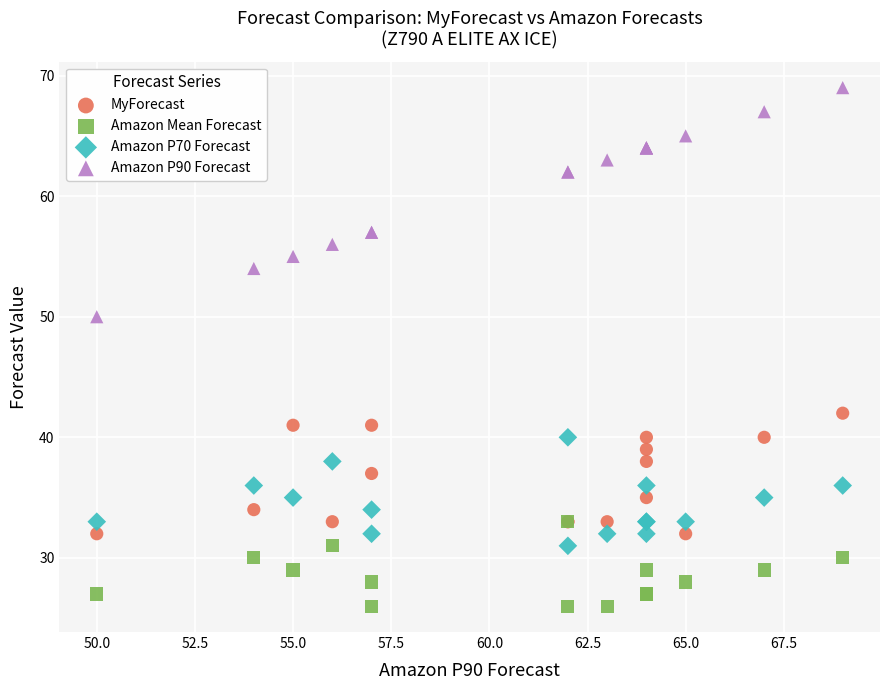

What are all the series names shown in the legend?

MyForecast, Amazon Mean Forecast, Amazon P70 Forecast, Amazon P90 Forecast